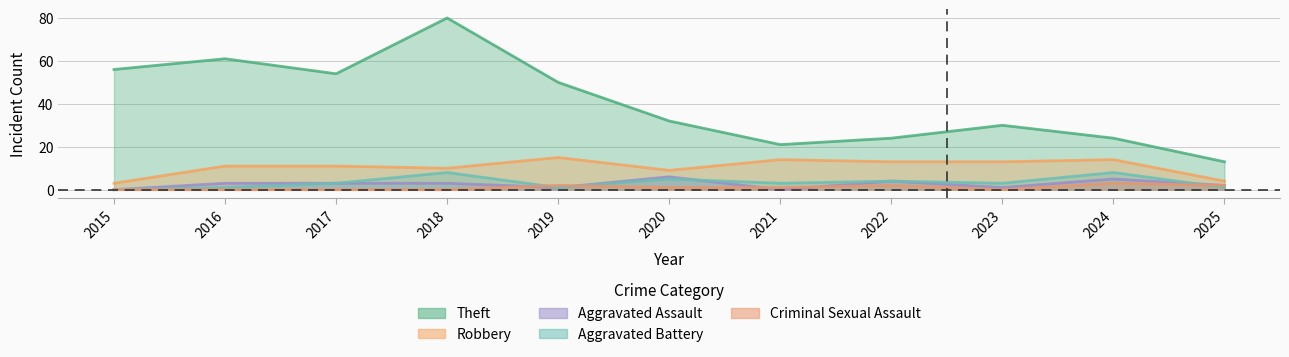

How many Criminal Sexual Assault values are between 0 and 2?

10